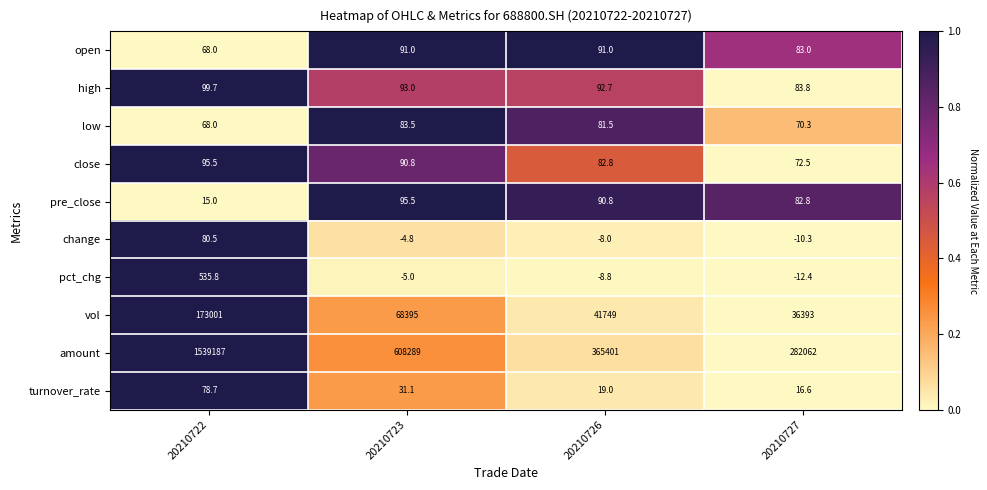

Which series has the largest range (max minus min)?

amount